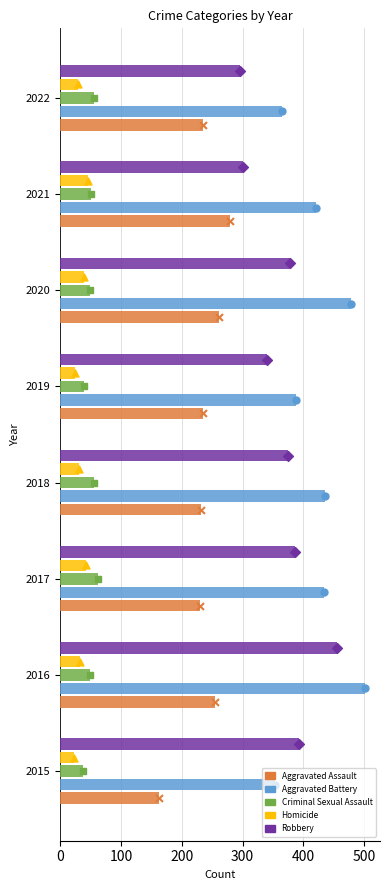

At which category is the sum across all series the highest?

2016